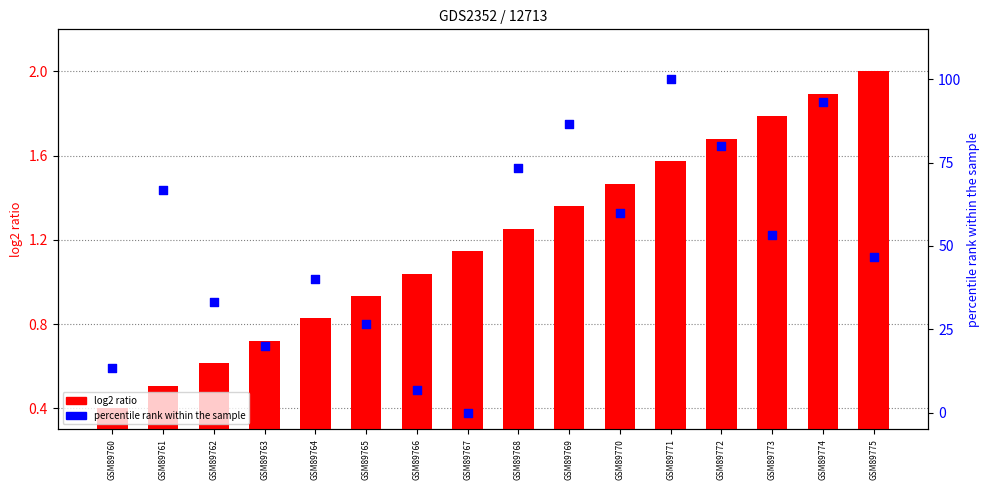

Which series has the largest total across all categories?

percentile rank within the sample